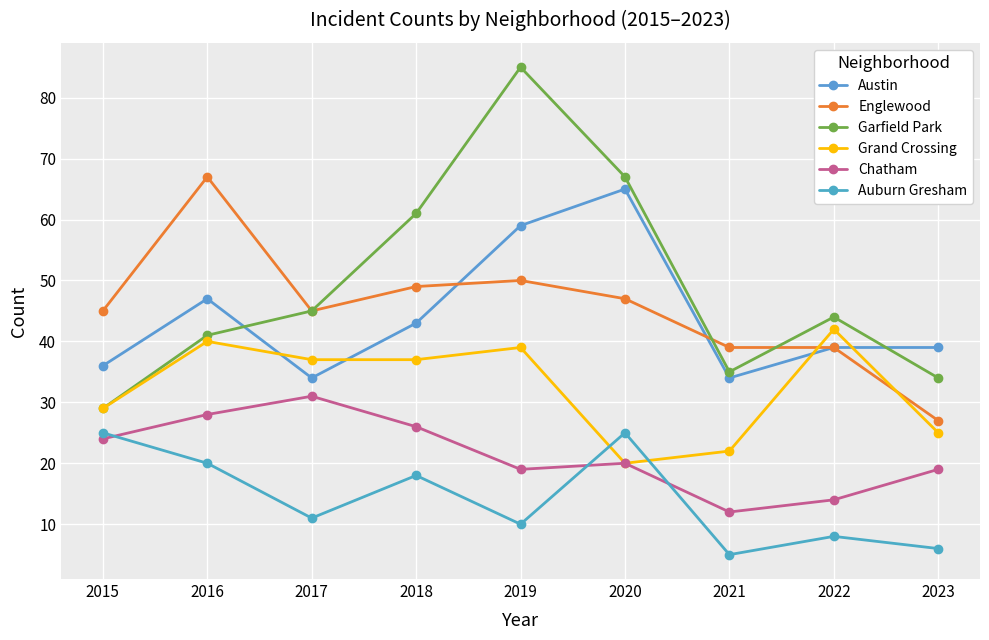

How many lines are shown in the chart?

6